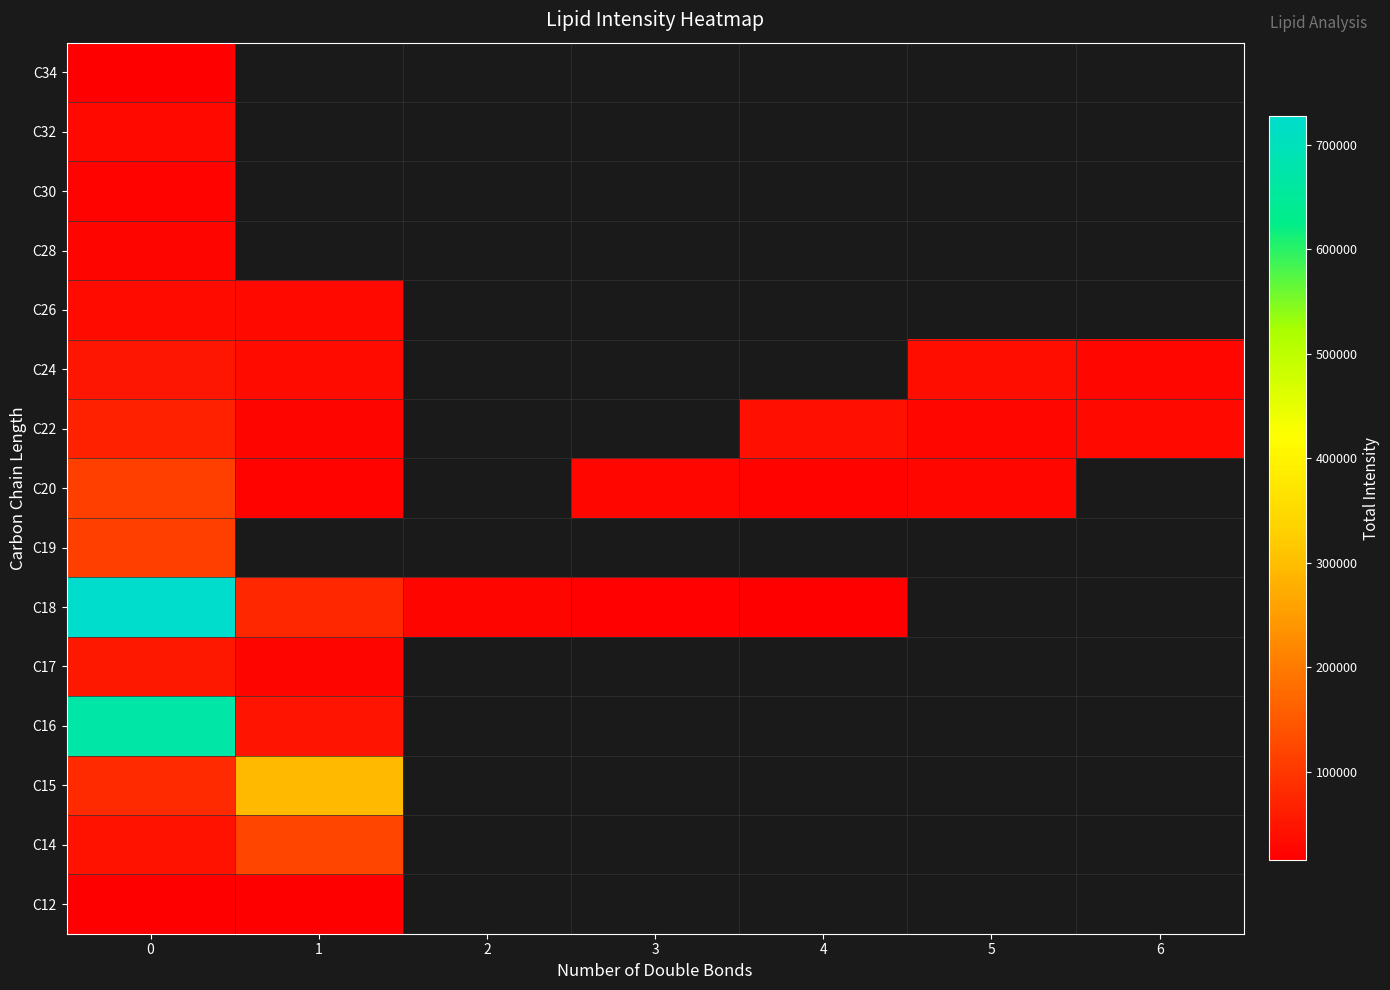

Is it true that C12 equals 24447.1 at 1?

False